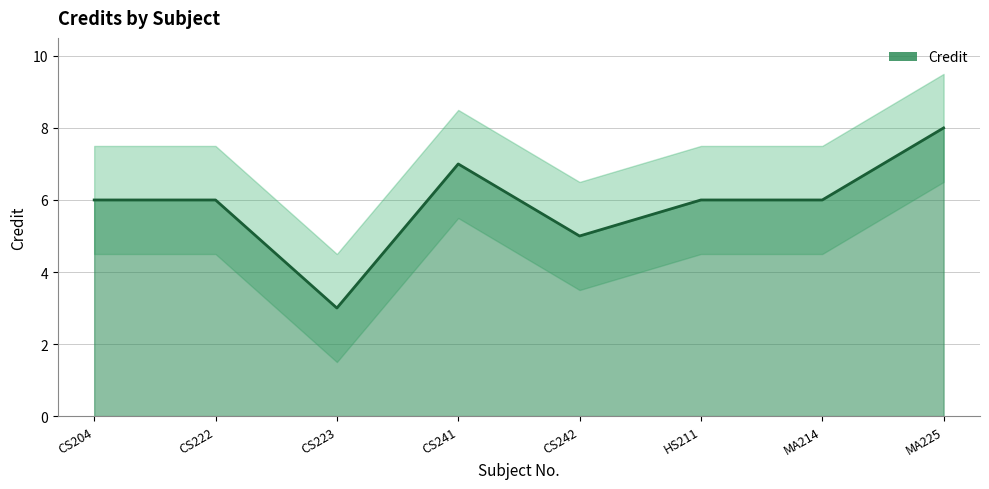

What is the label of the 5th point from the left?

CS242